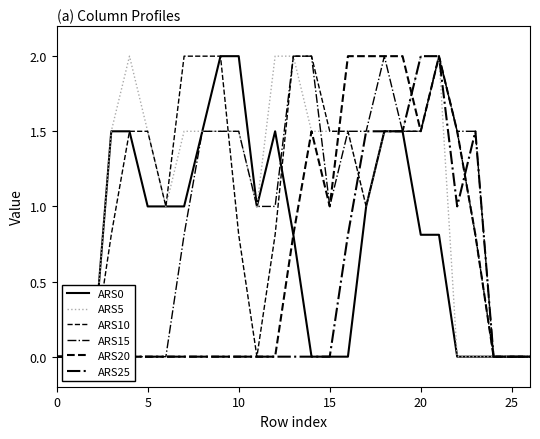

Which series changed the most between 16 and 22?

ARS5